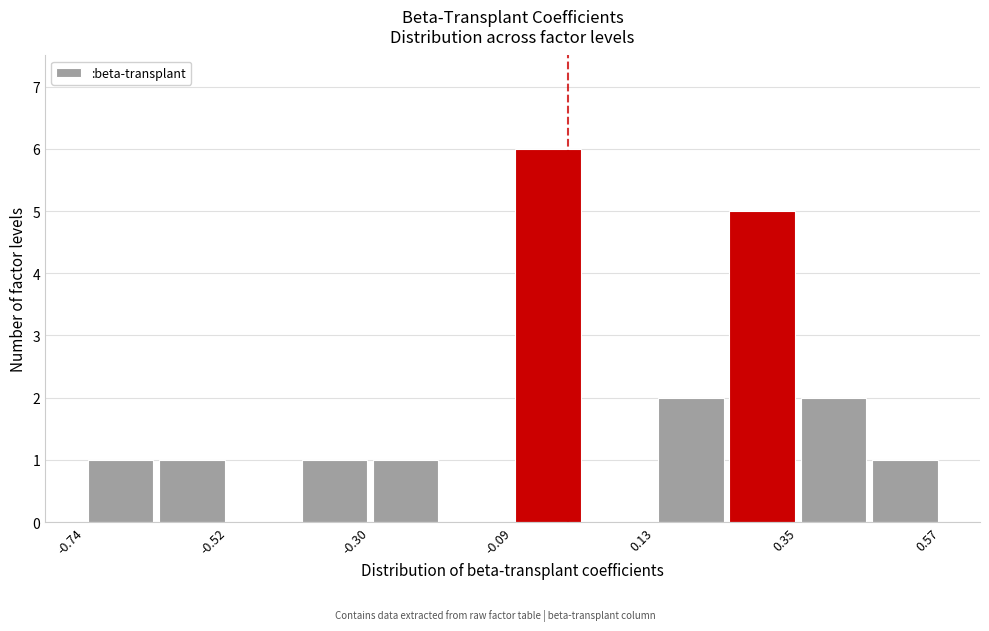

Around what value on the x-axis is the tallest bar? Give the approximate position of its centre, as read against the axis.

-0.05